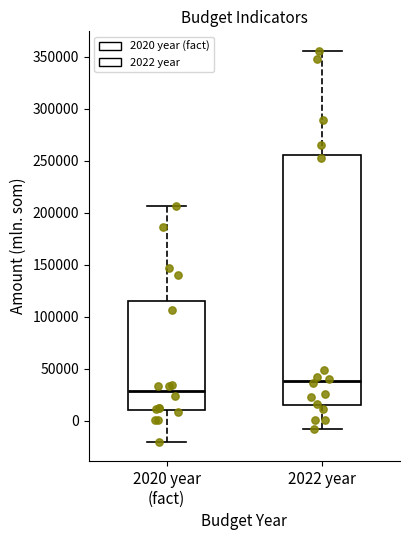

Comparing the boxes themselves (not the whiskers), which one is the tallest?

2022 year